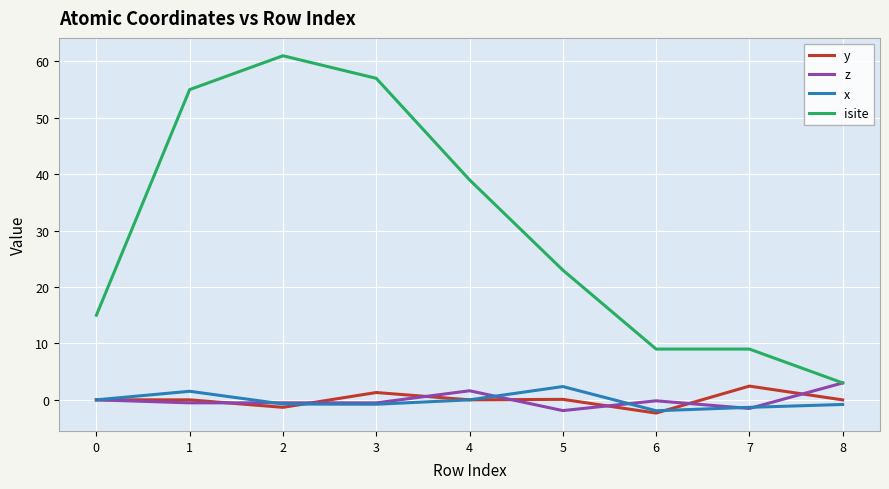

Which series has the largest total across all categories?

isite